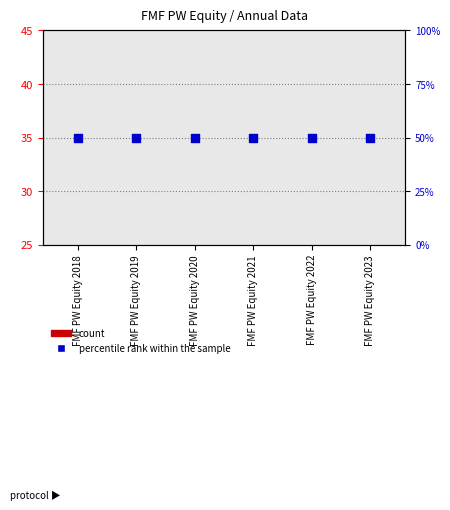

At how many categories does at least one series exceed 48?

6